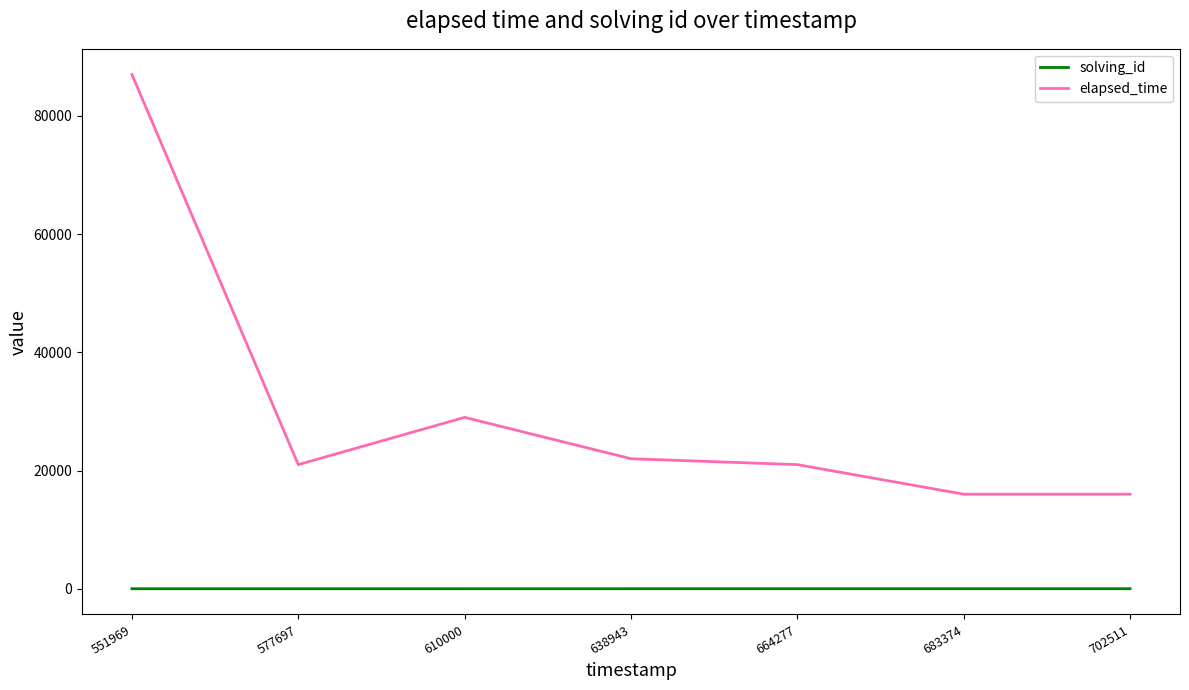

List the series in order of their overall mean, highest first.

elapsed_time, solving_id